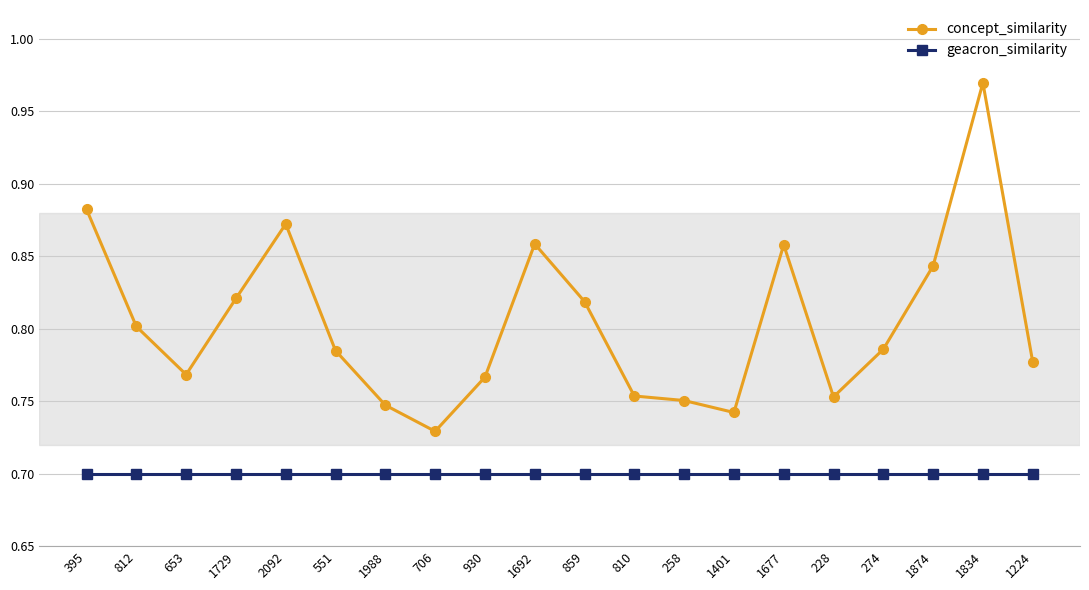

What is the label of the 9th point from the right?

810